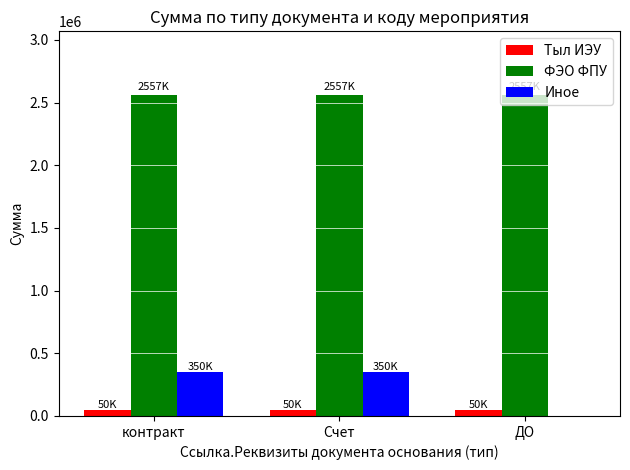

Between контракт and ДО, which series saw the biggest shift?

Иное